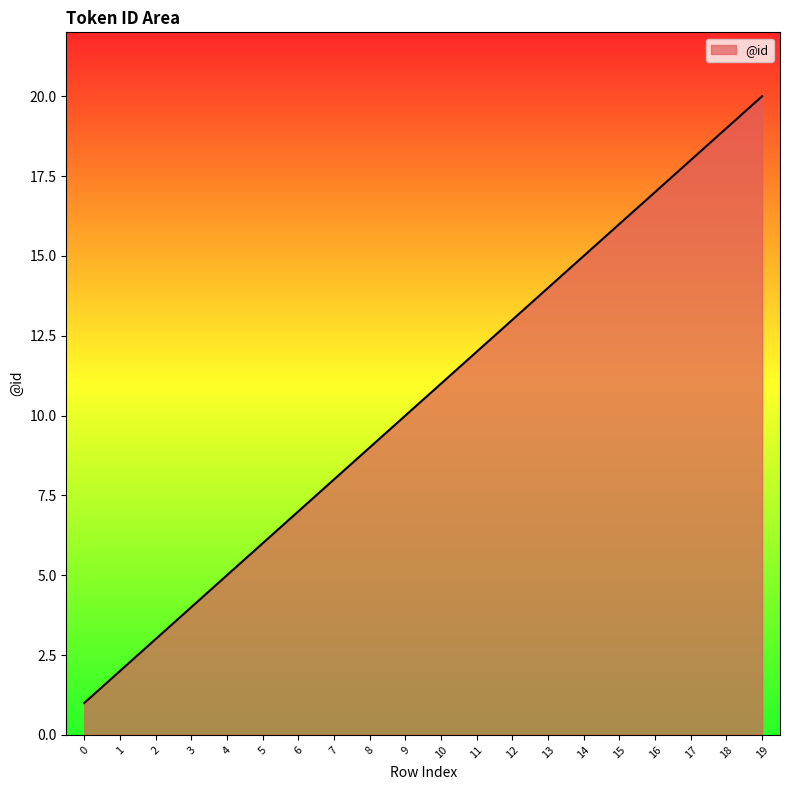

What is the difference between the values at 2 and 5?

3